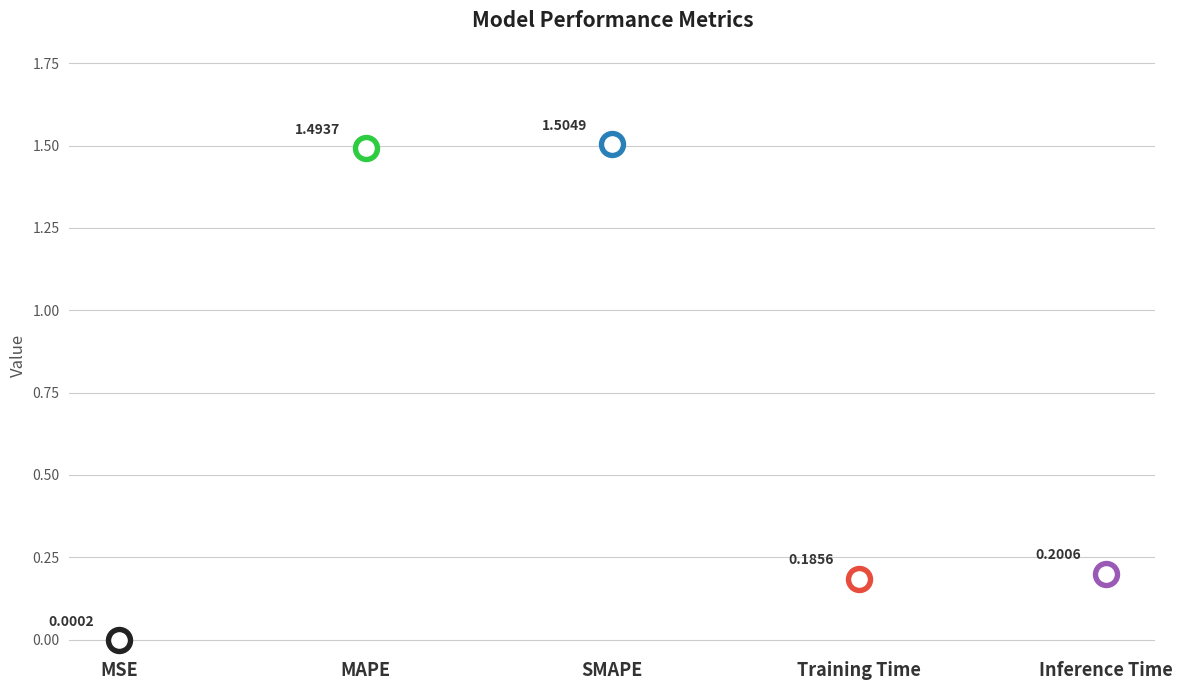

Which has a higher value, MAPE or Inference Time?

MAPE